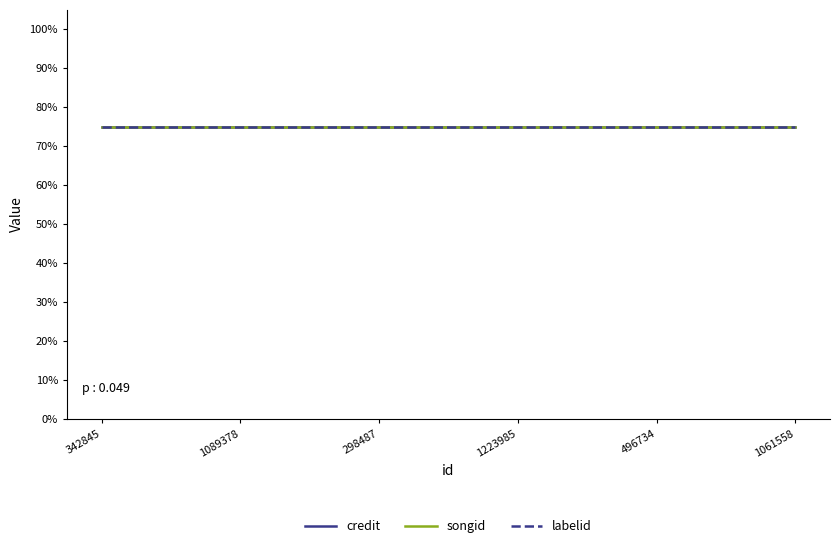

What are all the series names shown in the legend?

credit, songid, labelid